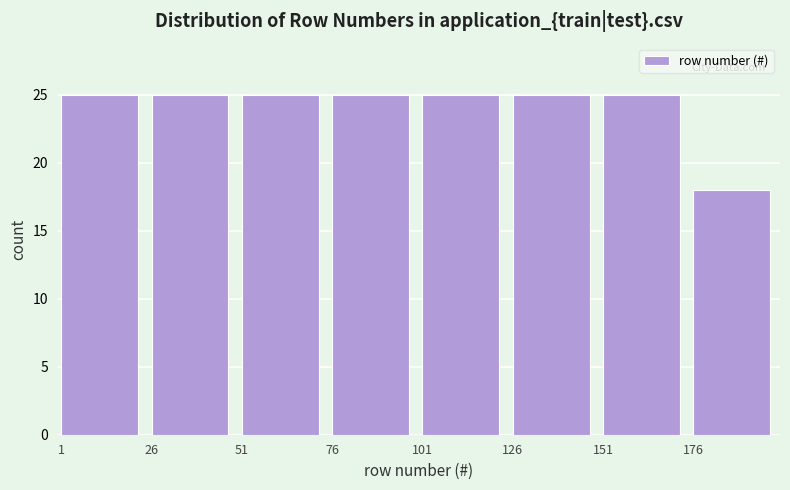

Reading left to right, what are all the values shown in this chart?

1=25	26=25	51=25	76=25	101=25	126=25	151=25	176=18